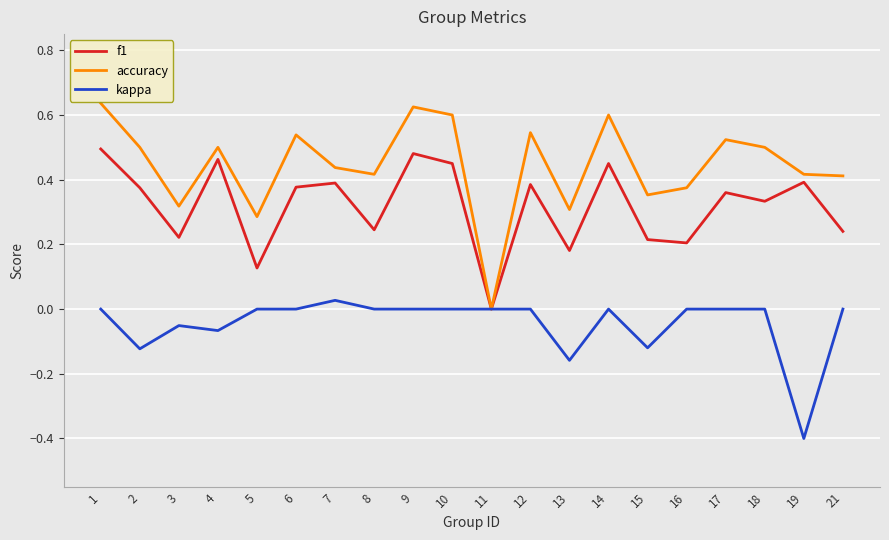

Which series has the largest range (max minus min)?

accuracy